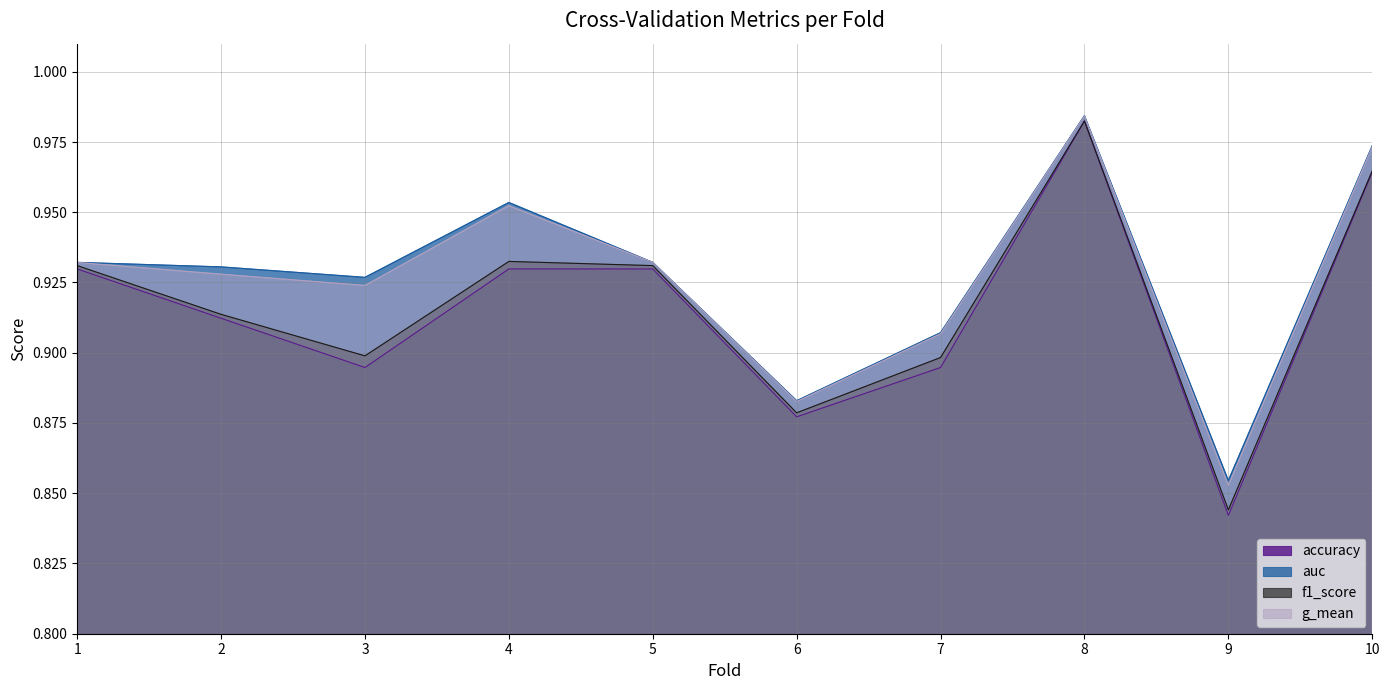

Reading right to left, what are all the values shown in this chart?

accuracy: 10=1.0	9=0.8	8=1.0	7=0.9	6=0.9	5=0.9	4=0.9	3=0.9	2=0.9	1=0.9
auc: 10=1.0	9=0.9	8=1.0	7=0.9	6=0.9	5=0.9	4=1.0	3=0.9	2=0.9	1=0.9
f1_score: 10=1.0	9=0.8	8=1.0	7=0.9	6=0.9	5=0.9	4=0.9	3=0.9	2=0.9	1=0.9
g_mean: 10=1.0	9=0.9	8=1.0	7=0.9	6=0.9	5=0.9	4=1.0	3=0.9	2=0.9	1=0.9